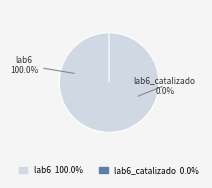

Does lab6 account for over 50% of the chart?

Yes